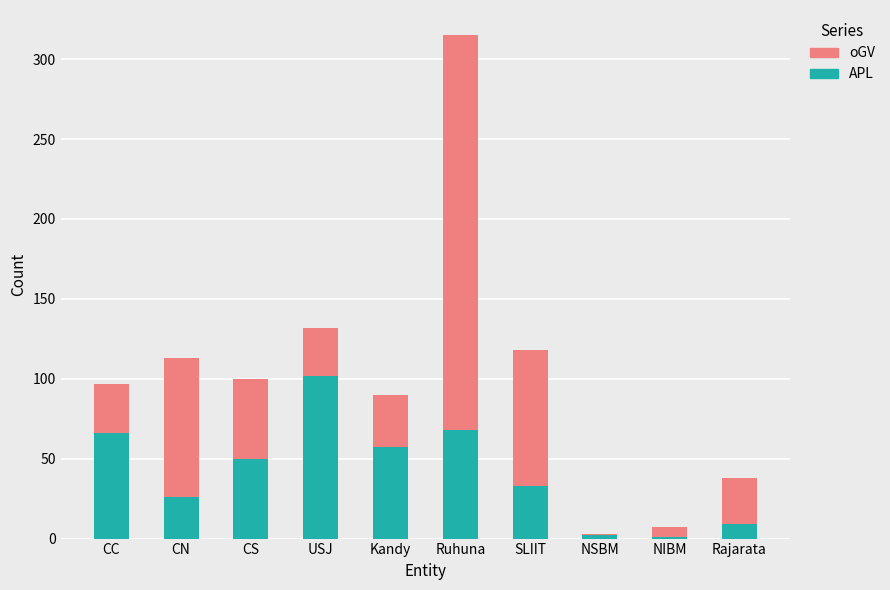

At which category is the sum across all series the highest?

Ruhuna